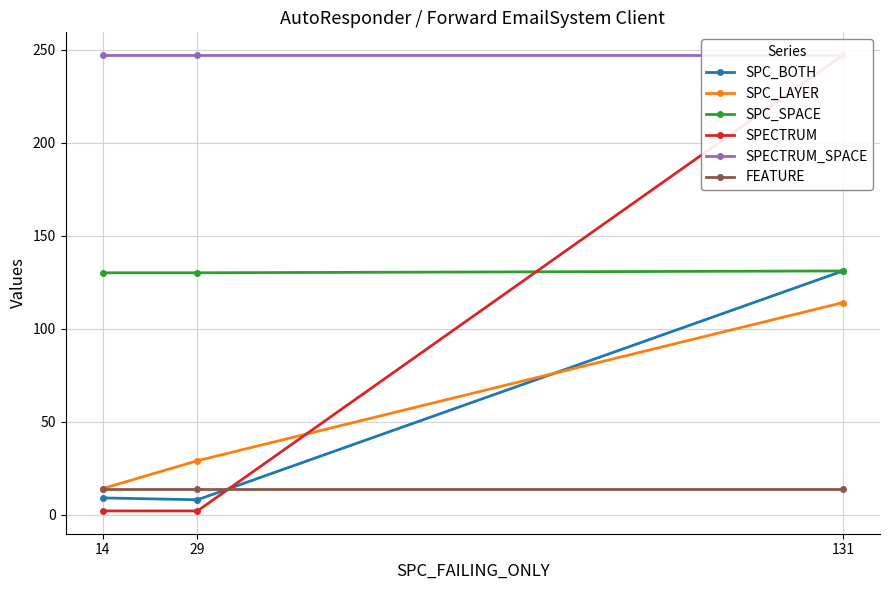

What is the value of the SPECTRUM_SPACE point at the 1st from the left?

247